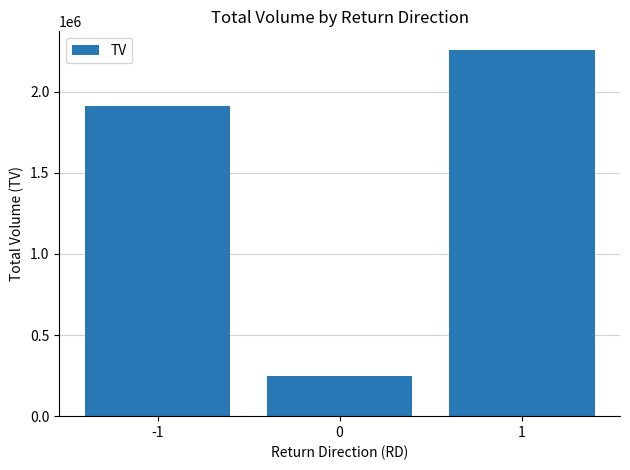

How many values are between 249000 and 2259000?

3